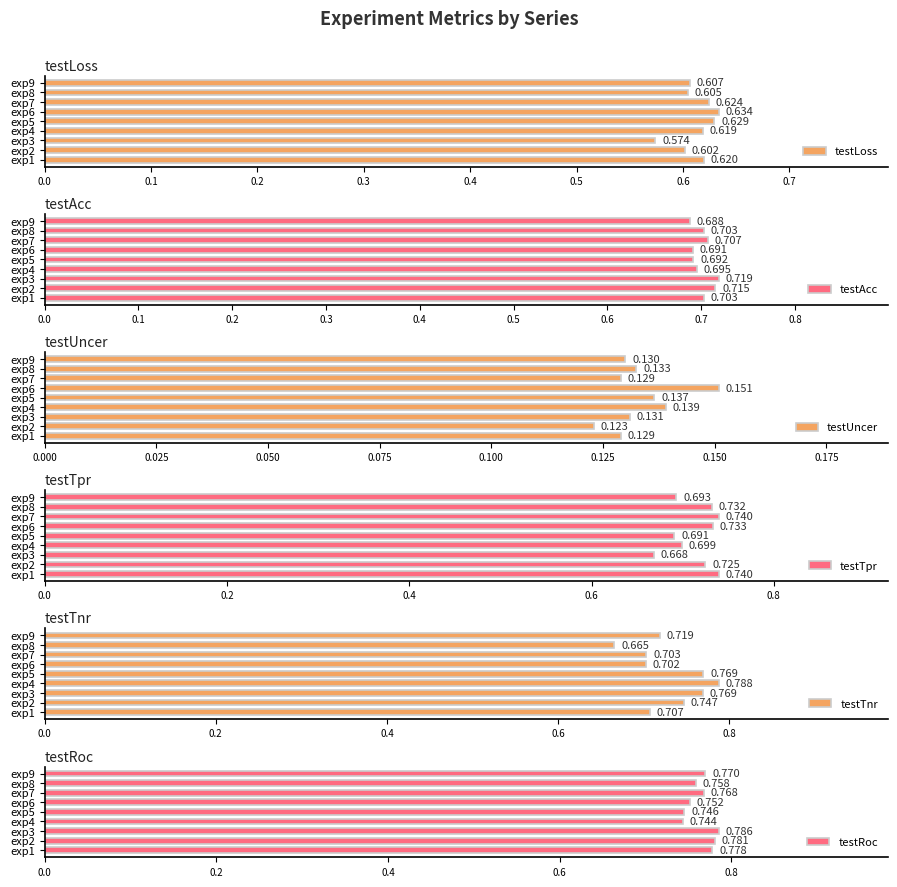

Which category has the lowest value in the testAcc series?

exp9